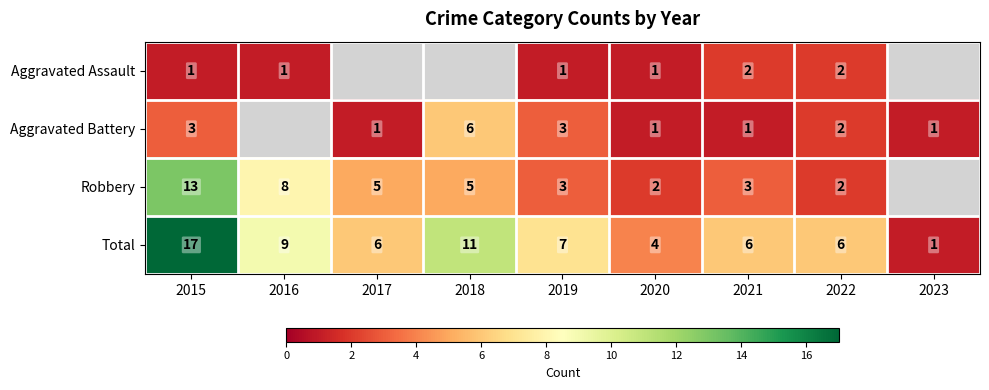

What is the spread (max minus min) of values at 2022?

4